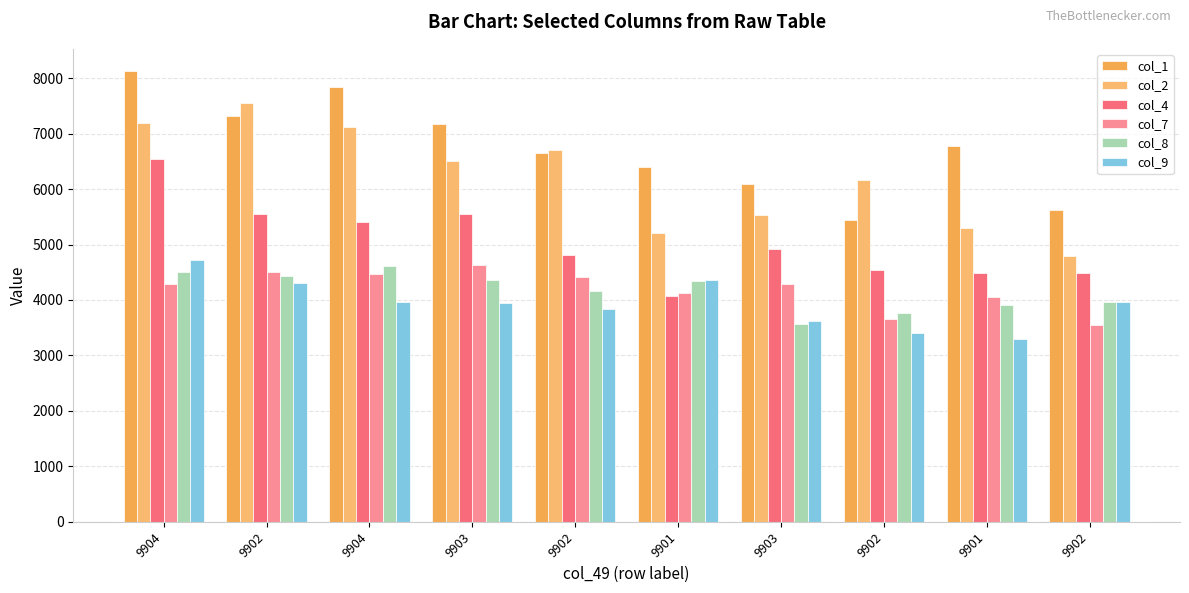

The col_4 series shows 4913 at 9903. True or false?

True